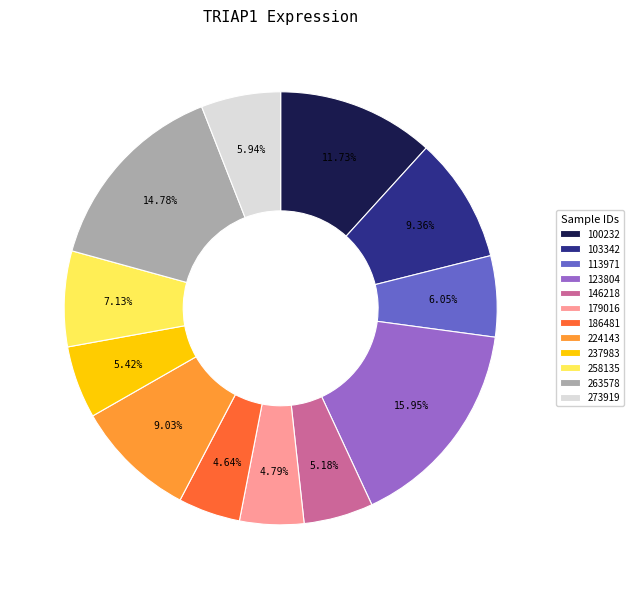

How much of the chart is everything except 258135?

92.9%